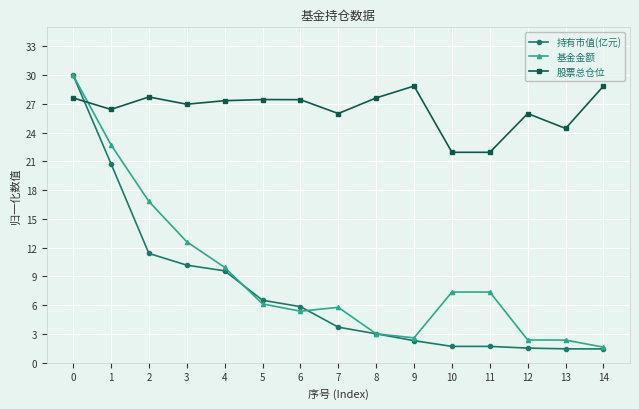

Is this an area chart (filled region under the line)?

No